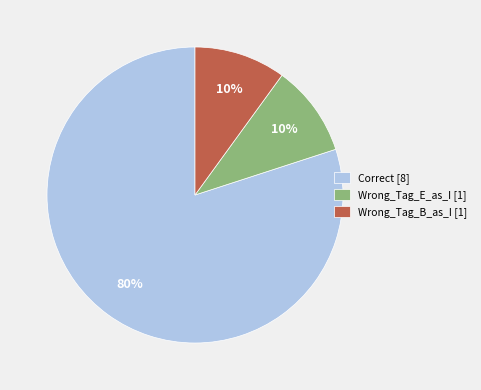

How many segments does this pie chart have?

3